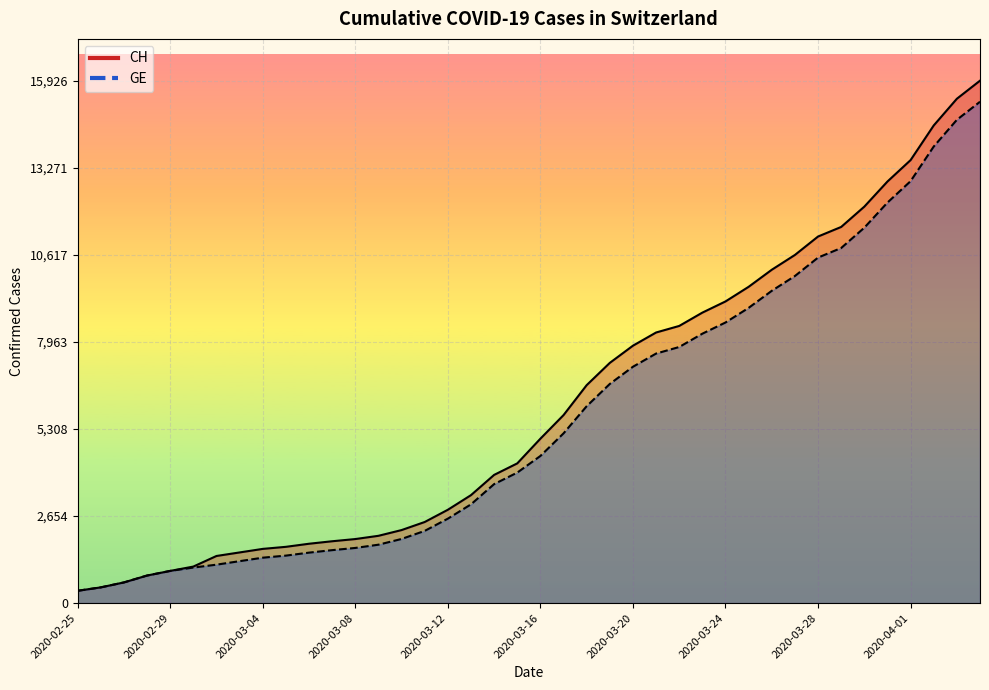

What is the maximum value for CH?

15926